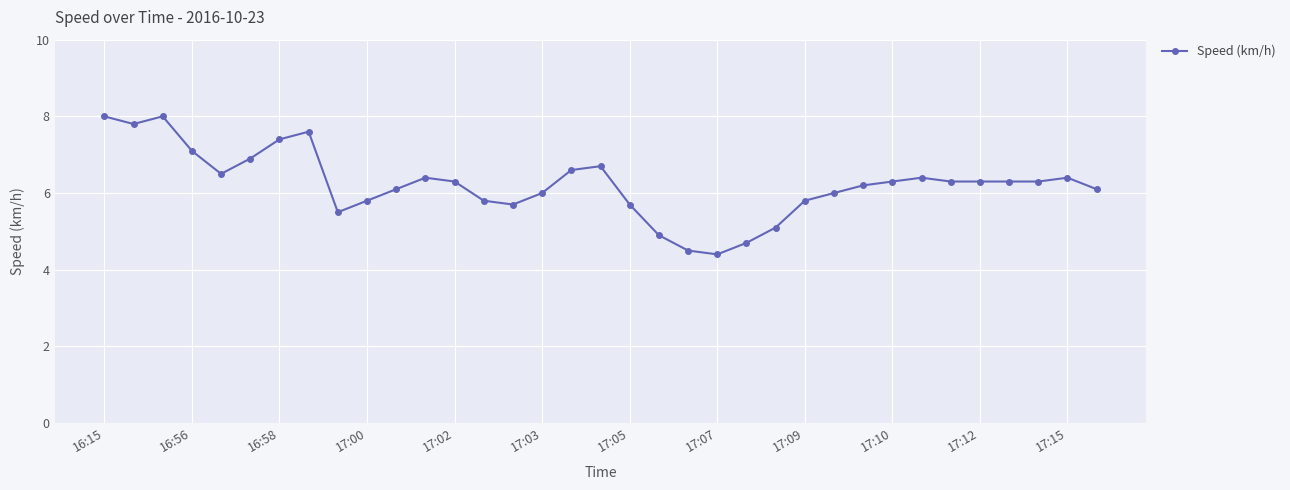

True or false: there are more than 1 points higher than both neighbors.

True